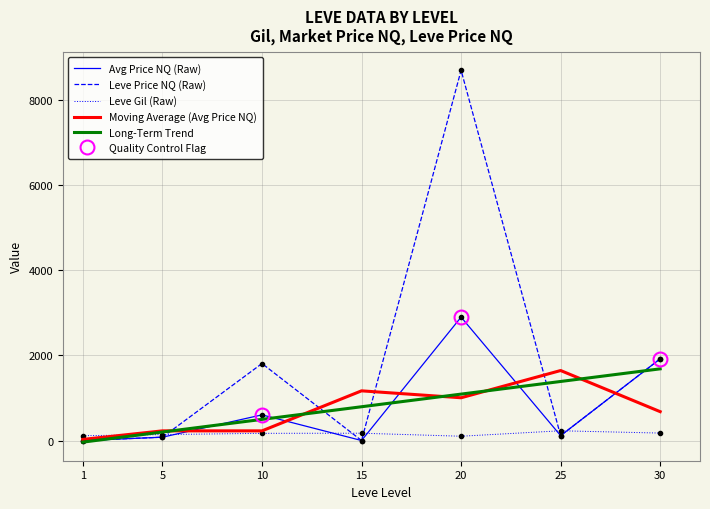

Reading right to left, list all the values displayed in this chart.

Leve Gil: 175.0	229.0	101.0	172.0	169.0	140.0	113.0
currentAveragePriceNQ: 1918.8	114.6	2898.0	0.0	602.7	78.5	0.0
LevePriceNQ: 1918.8	114.6	8694.0	0.0	1808.2	78.5	0.0